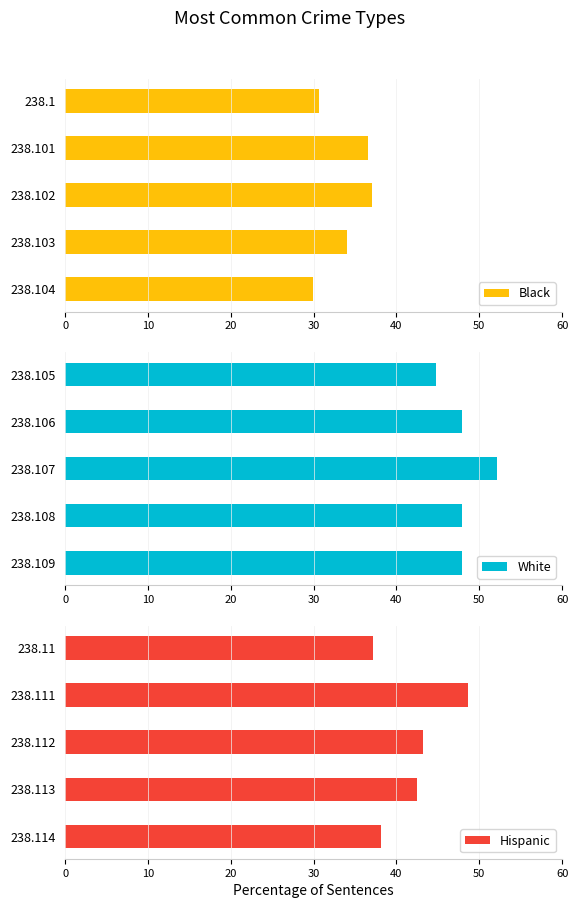

Which category has the lowest value in the Black series?

238.104